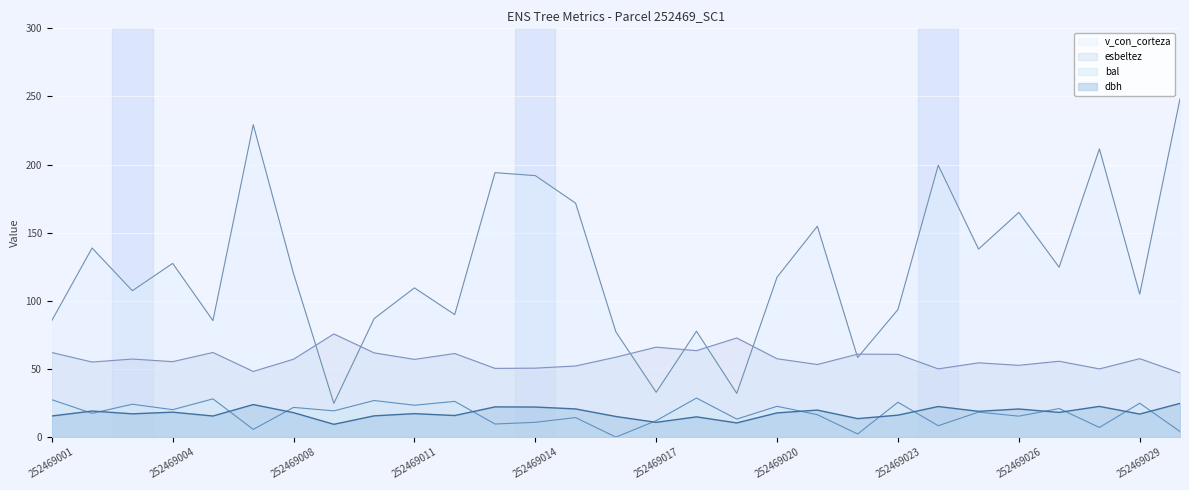

True or false: esbeltez has a value of 103.2 at 252469029.

False